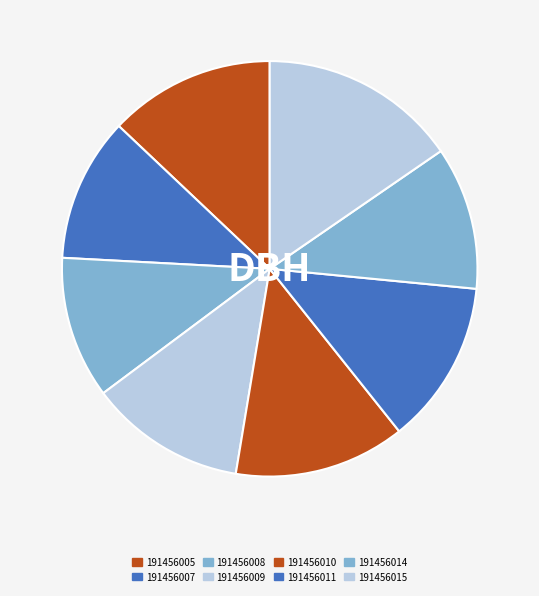

To the nearest percent, what is the average slice percentage?

12%